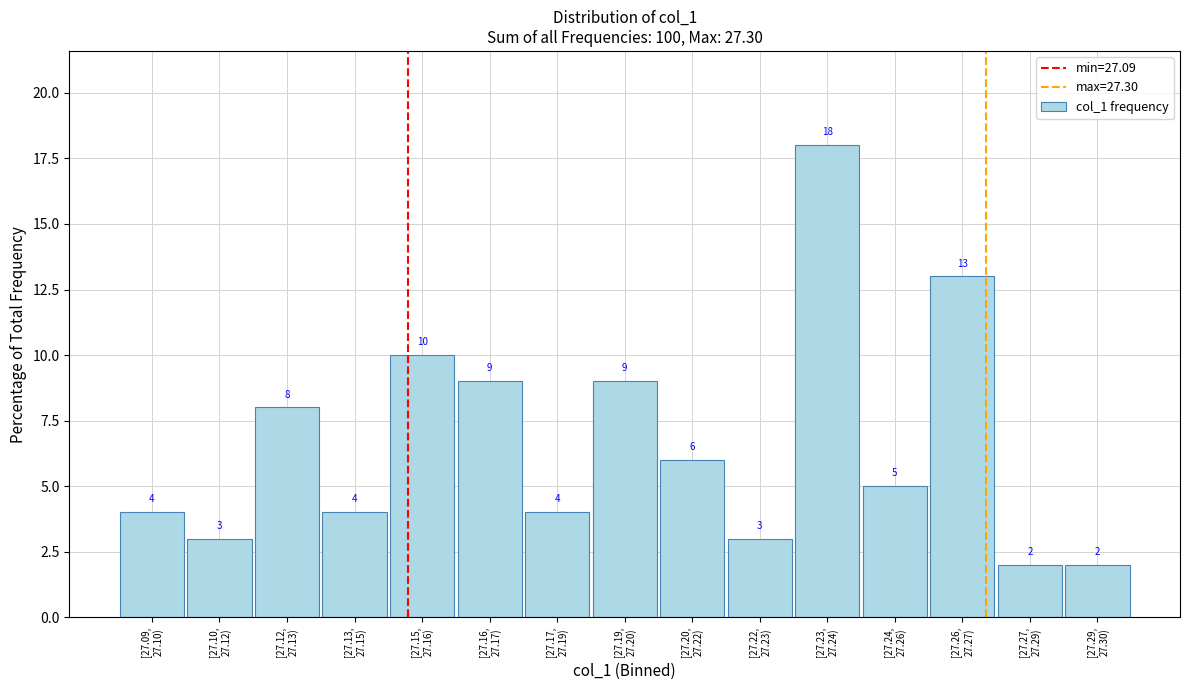

Reading right to left, list all the values displayed in this chart.

2	2	13	5	18	3	6	9	4	9	10	4	8	3	4